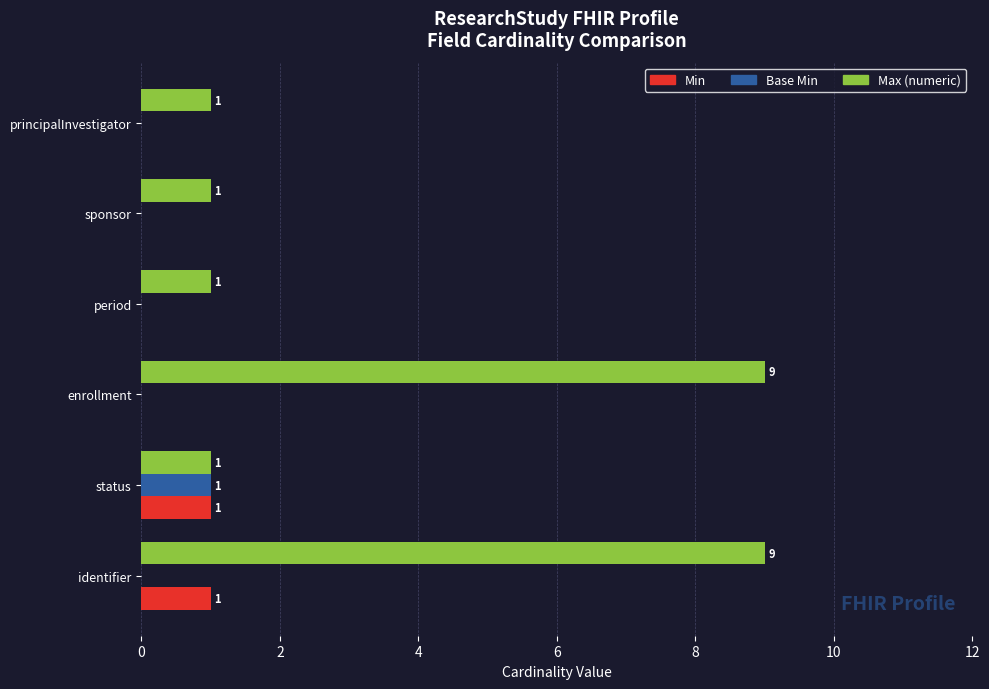

What is the greatest value displayed?

9